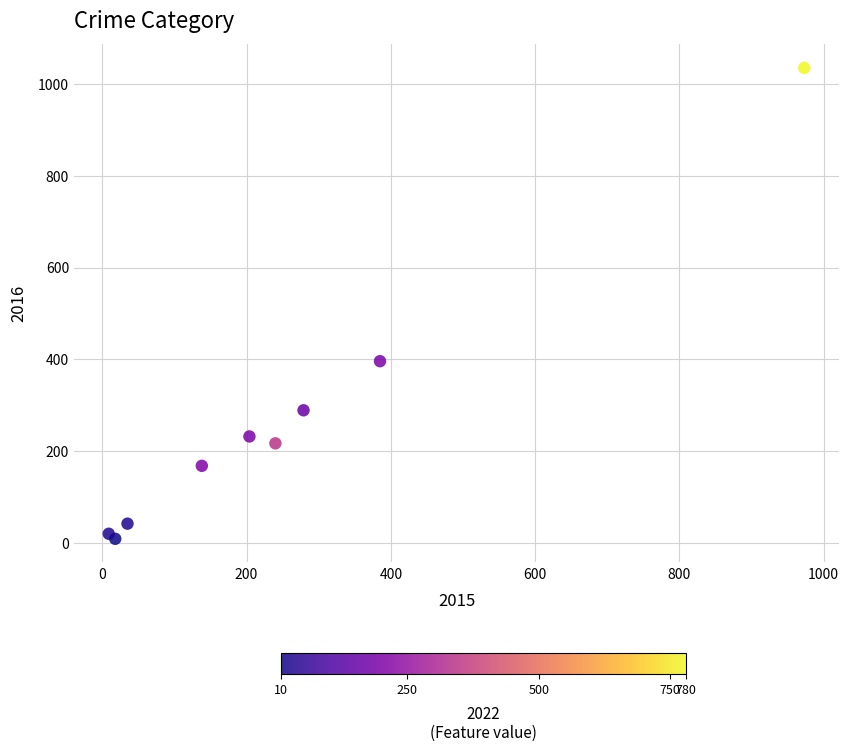

What Y value in the scatter plot is closest to 522?

396